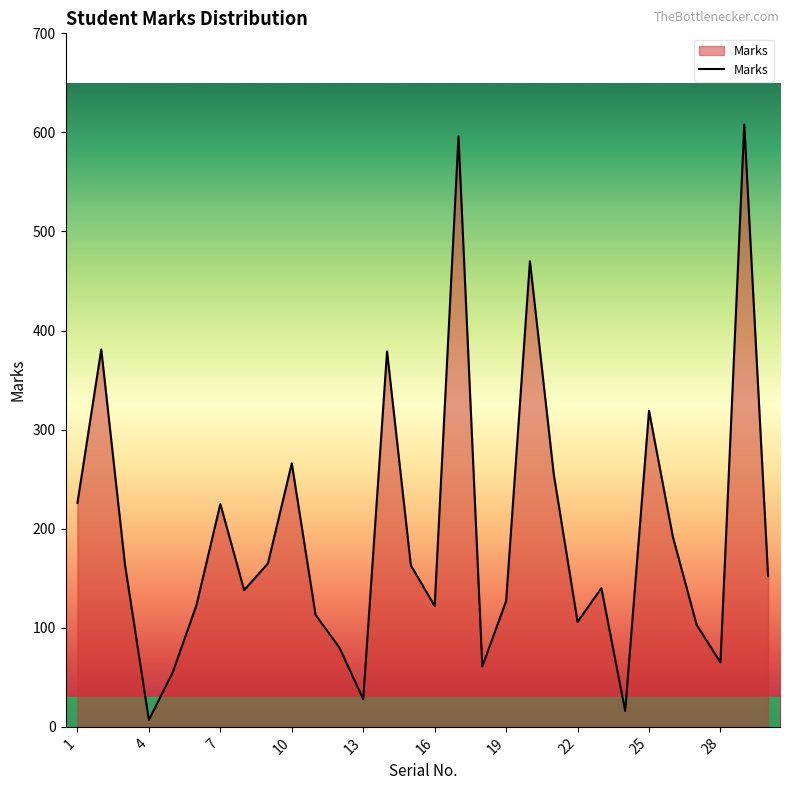

What is the difference between the maximum and minimum values?

601